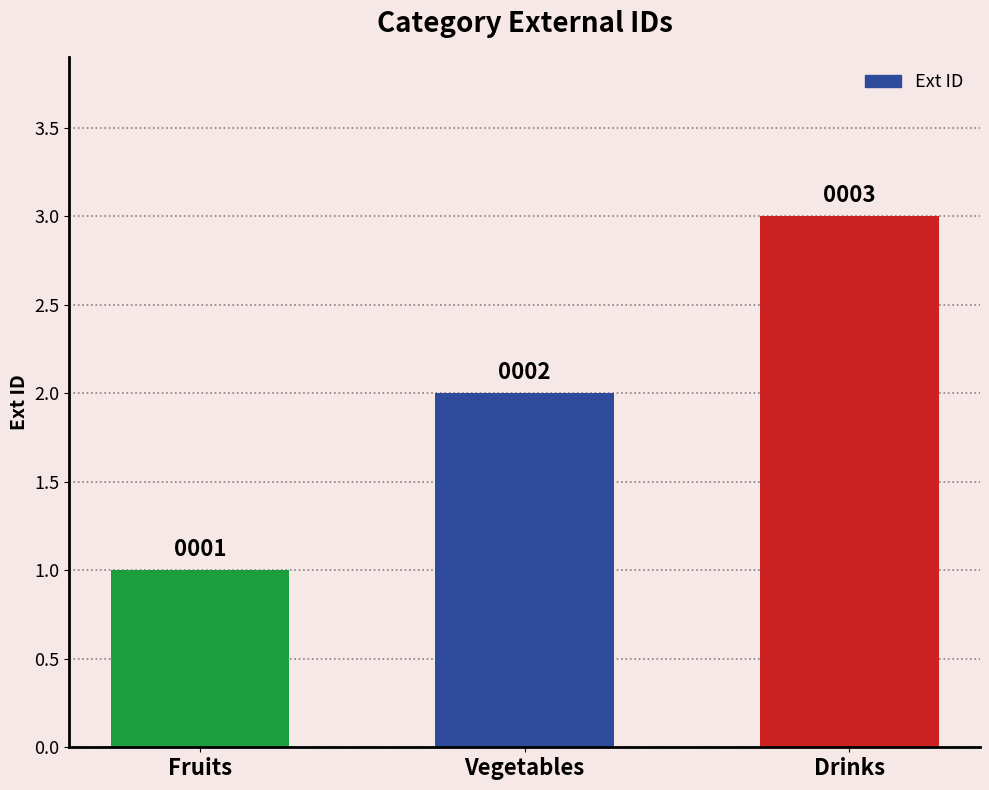

What is the sum of all values?

6